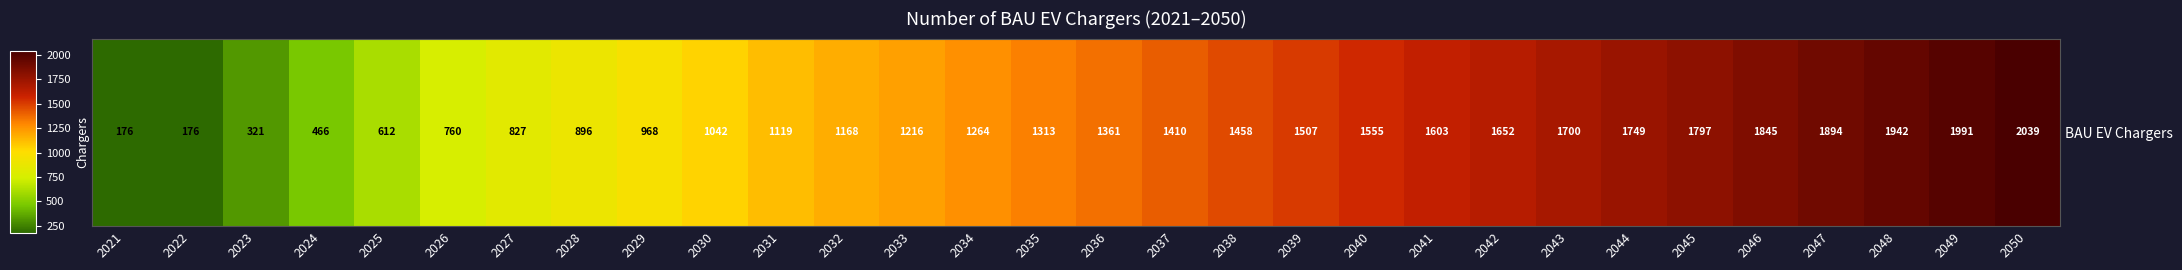

Where is the data nearest to the value 1107?

2031